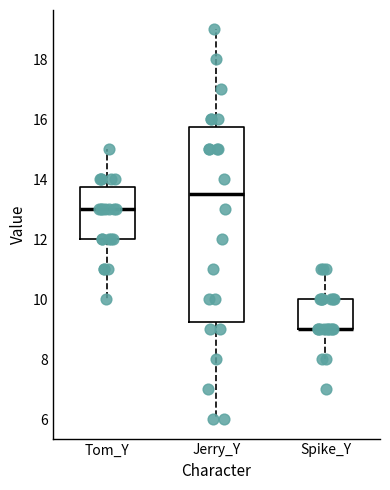

Comparing the boxes themselves (not the whiskers), which one is the tallest?

Jerry_Y